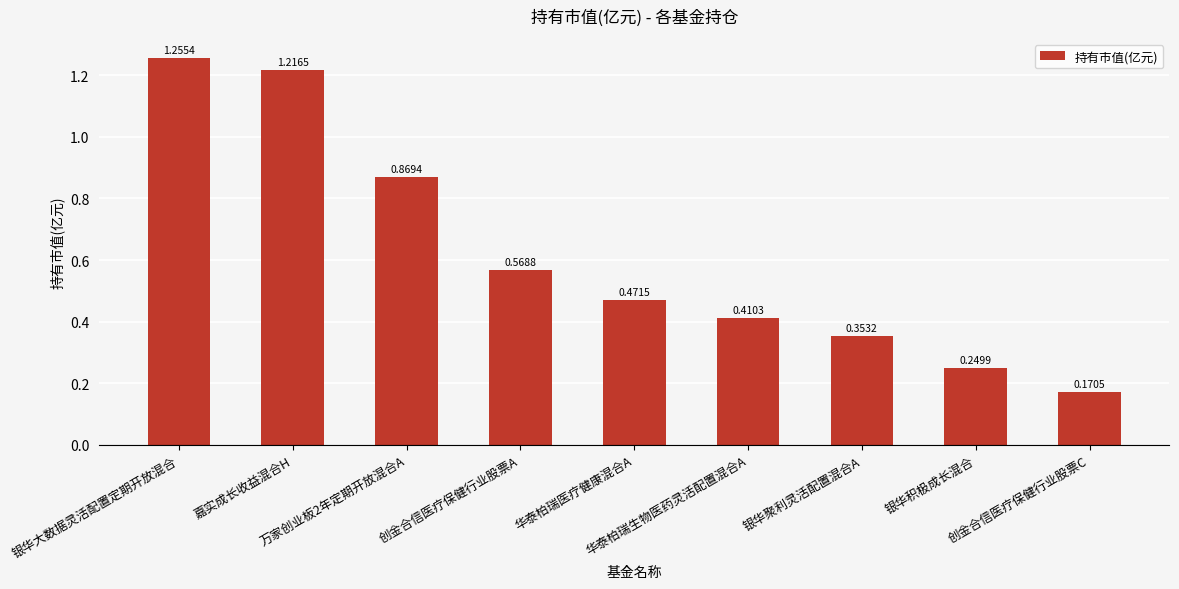

At which category does the chart reach its minimum across all series?

创金合信医疗保健行业股票C